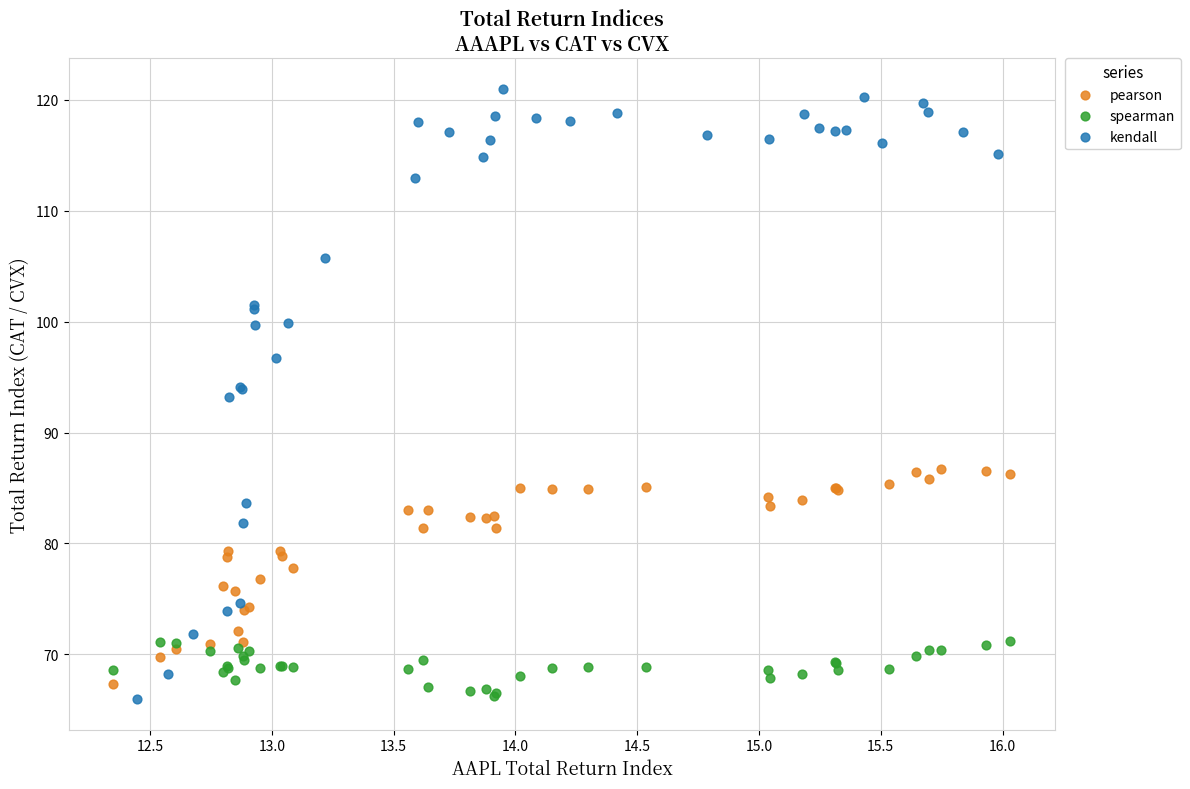

Which series has the largest Y range (max minus min)?

kendall